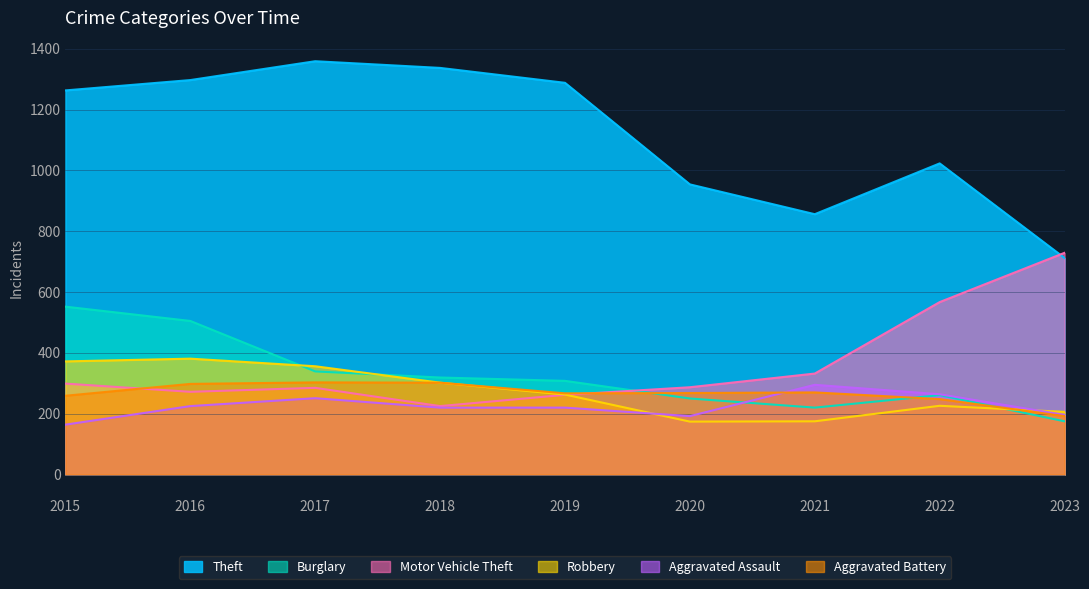

What is the approximate value of Motor Vehicle Theft at 2015?

299